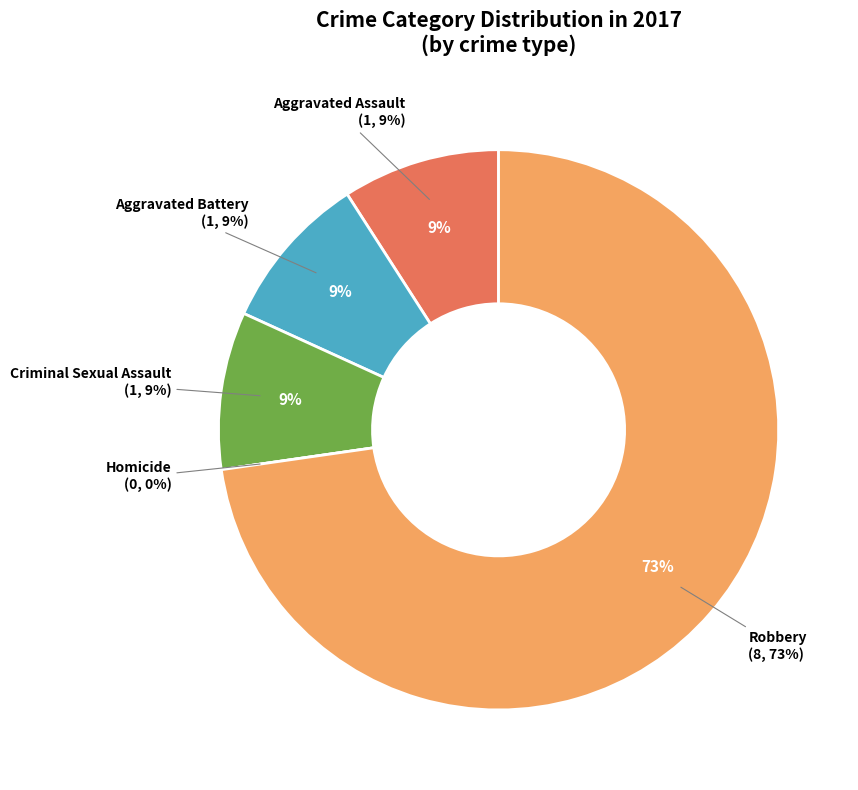

How many slices are in this pie chart?

5